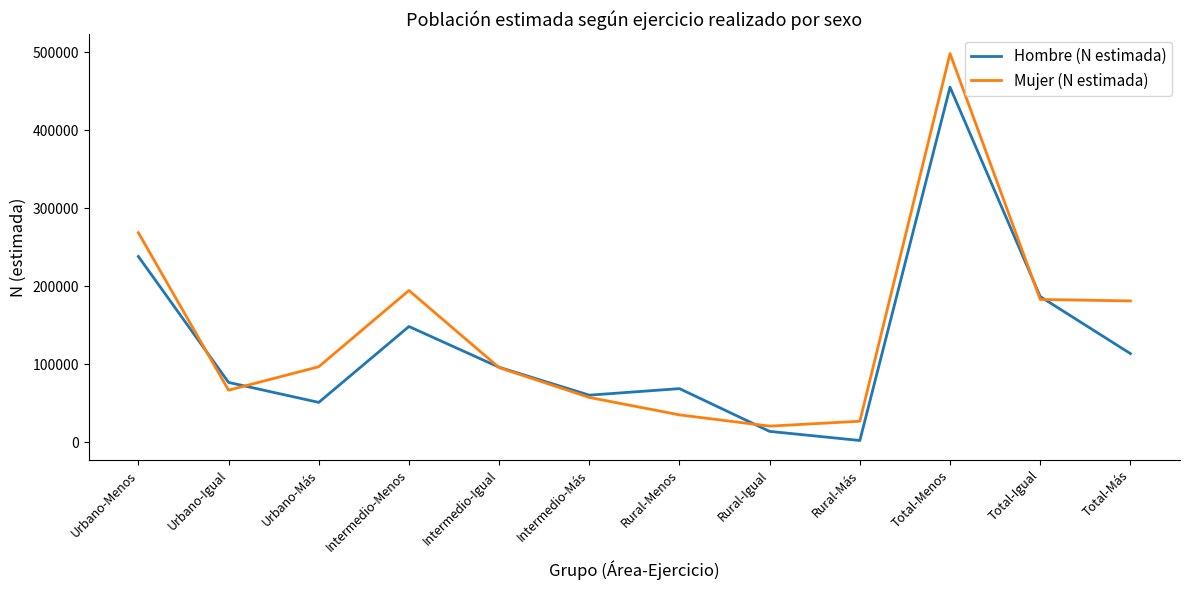

What is the difference between the maximum and second lowest values in the Mujer (N estimada) series?

471081